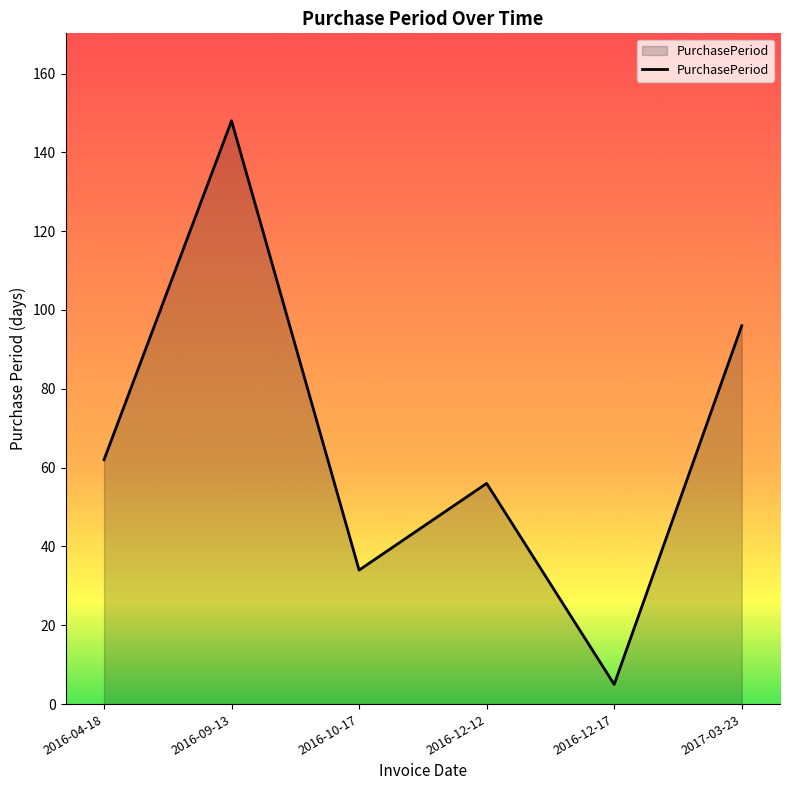

What is the sum of all values?

401